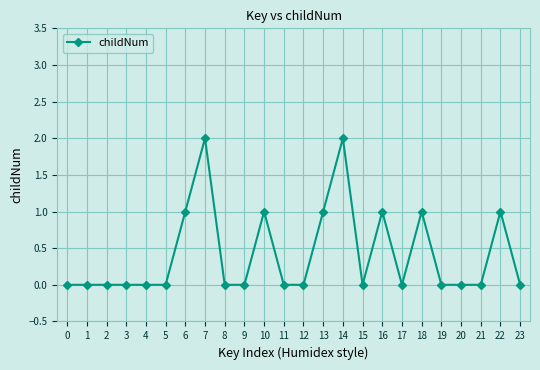

What is the greatest value displayed?

2